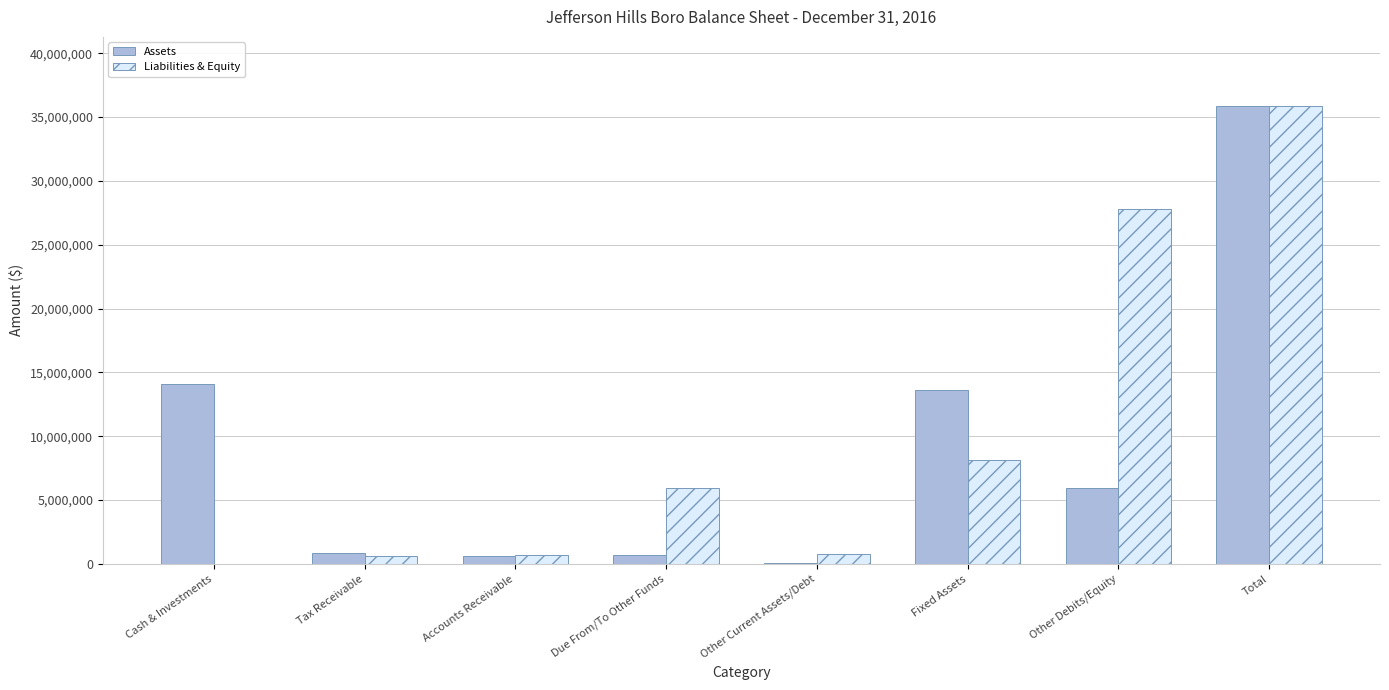

What is the maximum value for Assets?

35899809